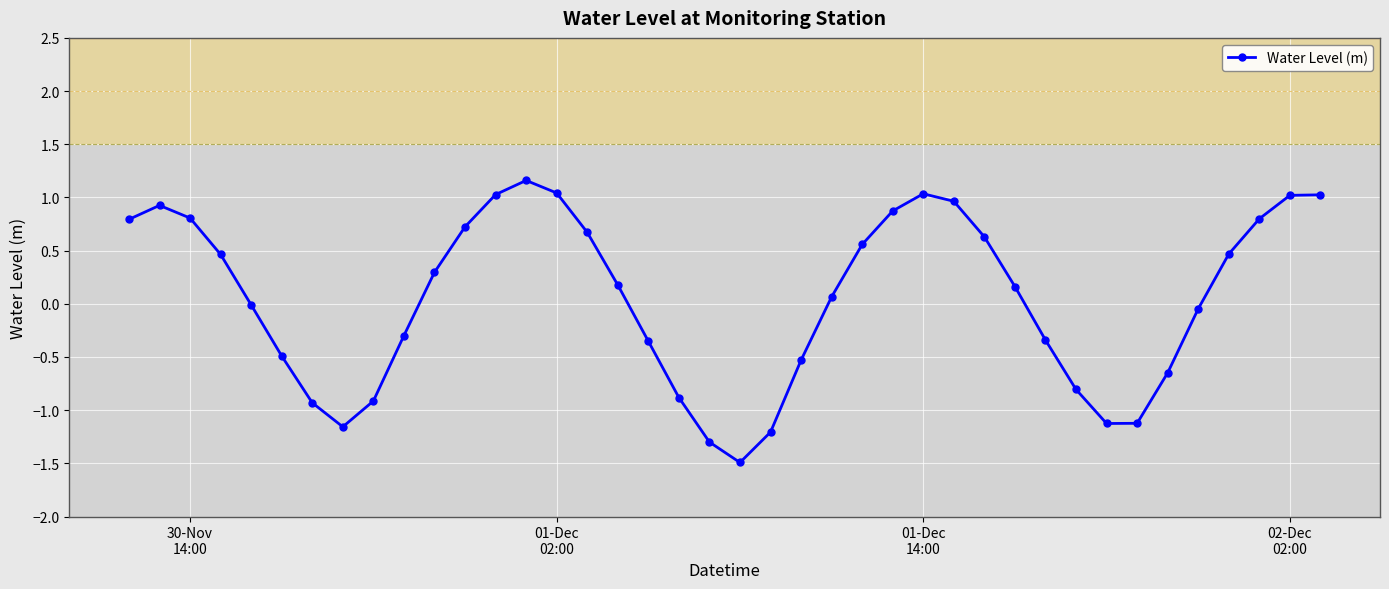

What is the average value?

0.1